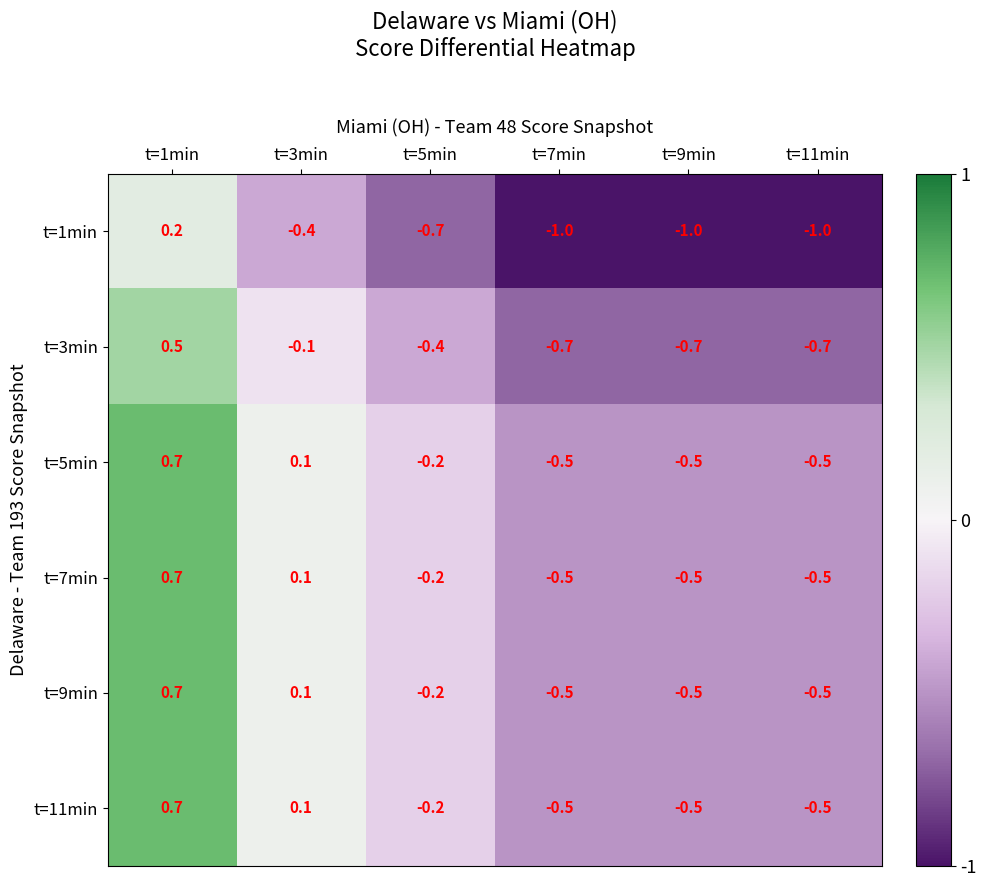

How many values in t=7min are below zero?

4